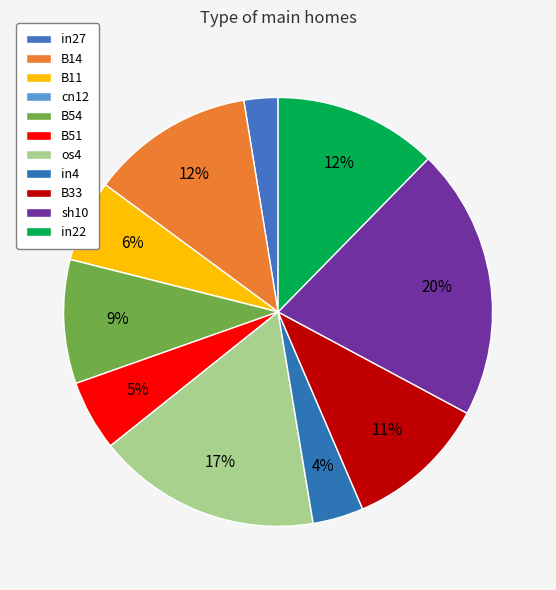

To the nearest percent, what percentage of the pie is os4?

17%